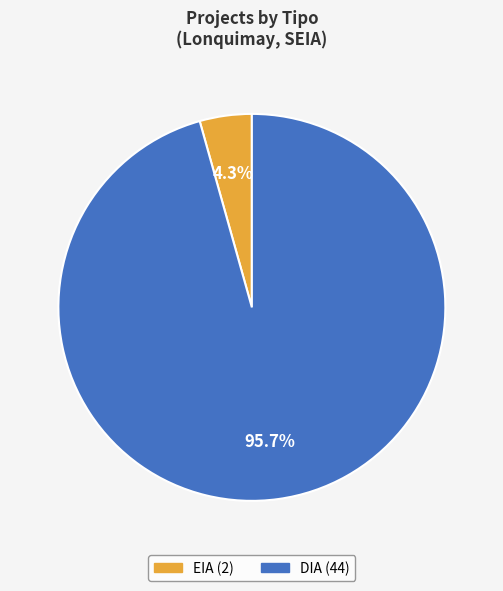

How many segments does this pie chart have?

2